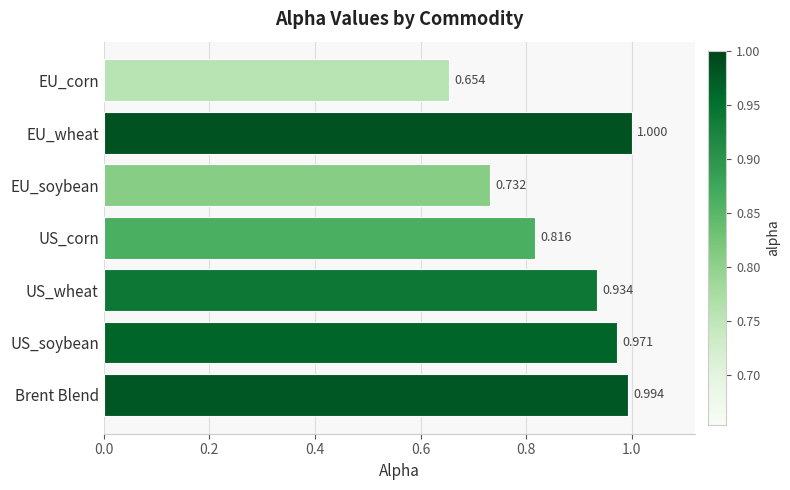

What is the label of the 1st bar from the bottom?

Brent Blend